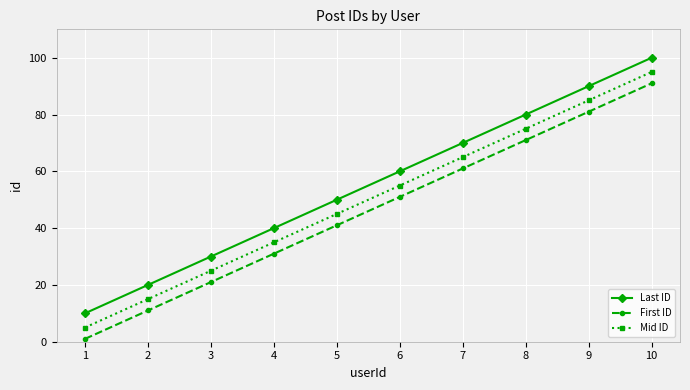

What is the value of the Mid ID point at the 4th from the left?

35